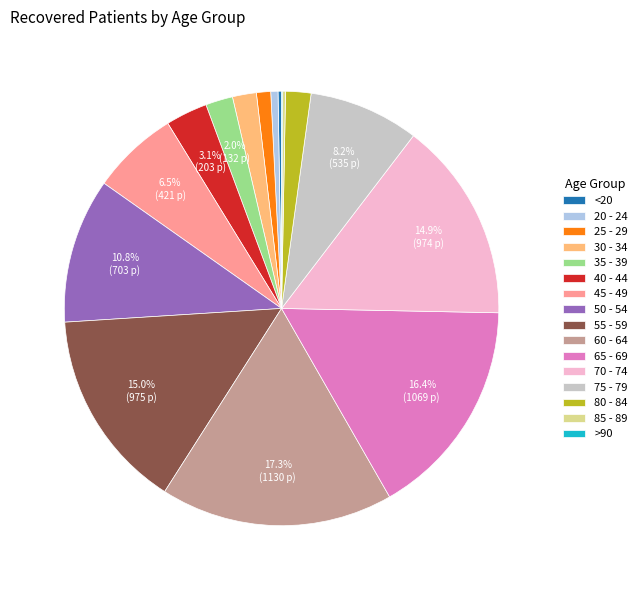

What portion of the pie excludes 60 - 64?

82.7%